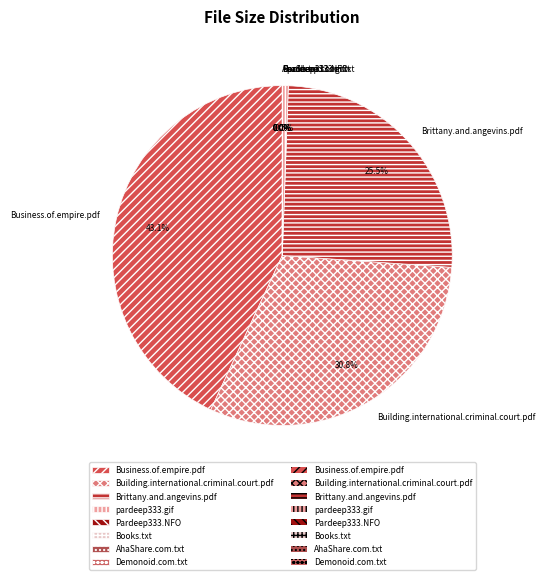

Which has a higher value, Brittany.and.angevins.pdf or pardeep333.gif?

Brittany.and.angevins.pdf